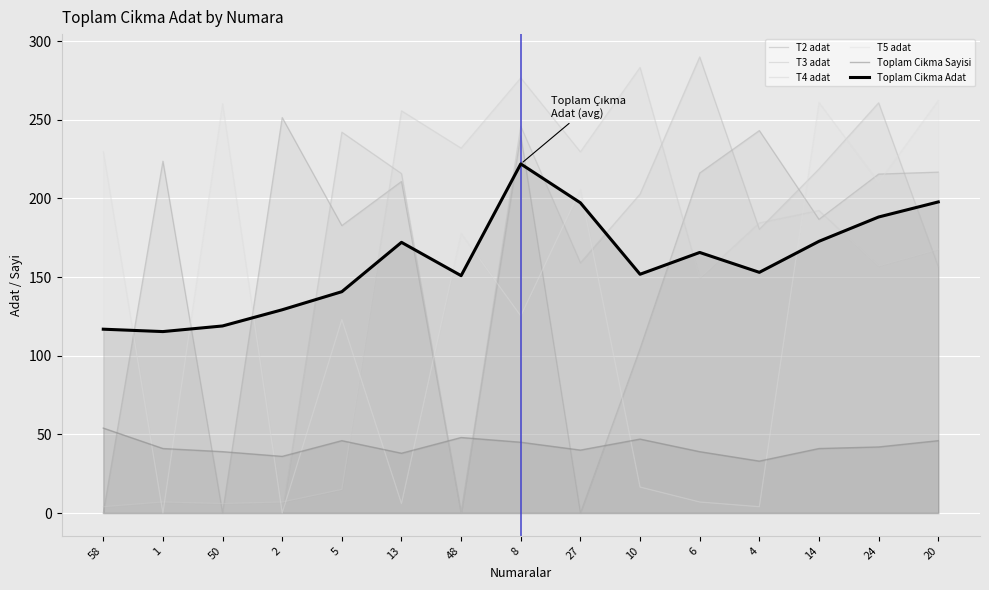

What is the label of the 14th point from the left?

24